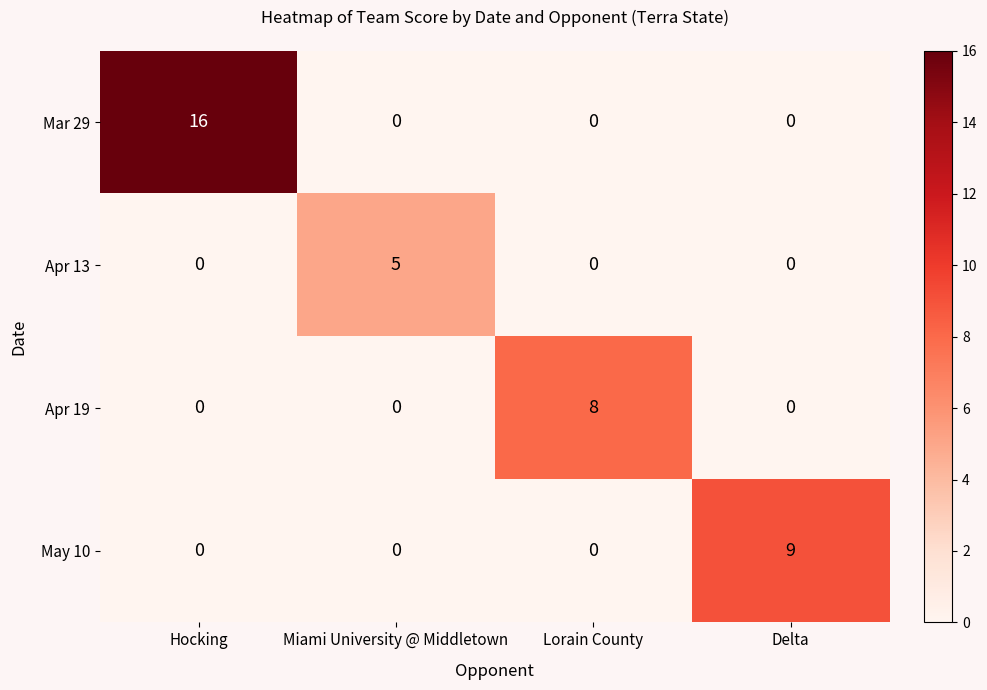

List the series in order of their peak value, lowest first.

Apr 13, Apr 19, May 10, Mar 29